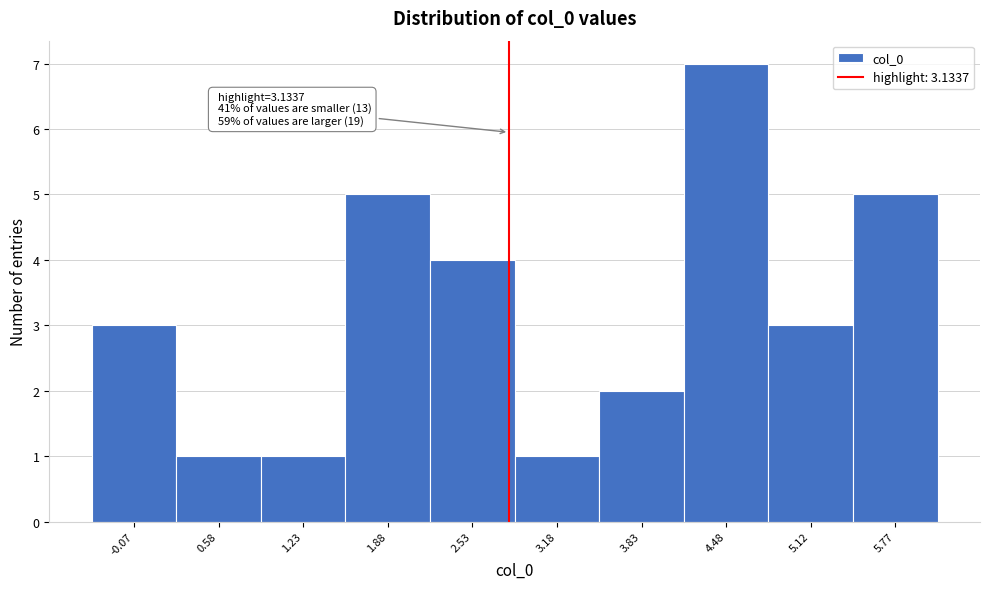

Reading right to left, extract all data points from this chart.

5	3	7	2	1	4	5	1	1	3